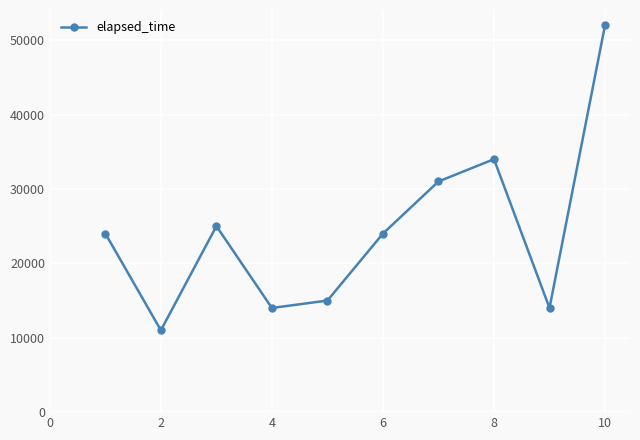

What is the smallest value displayed?

11000